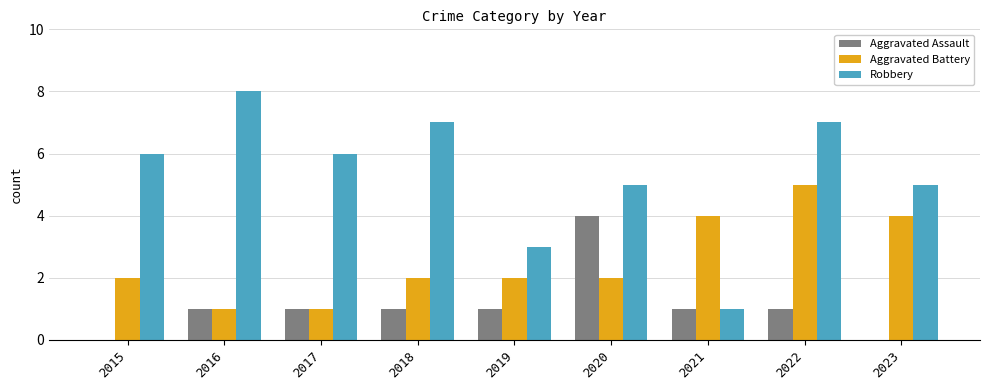

Is the value of Robbery at 2019 greater than the value of Aggravated Assault at 2018?

Yes